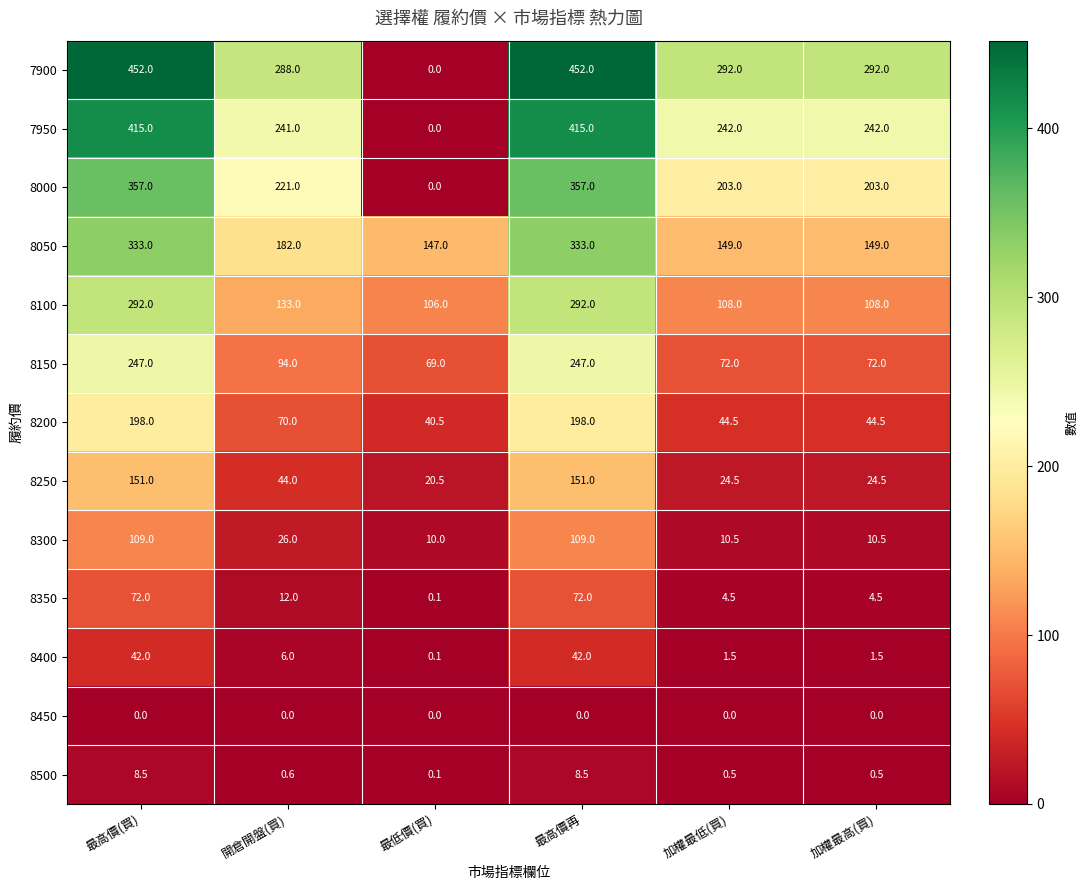

Between 最低價(買) and 加權最低(買), which series saw the biggest shift?

7900